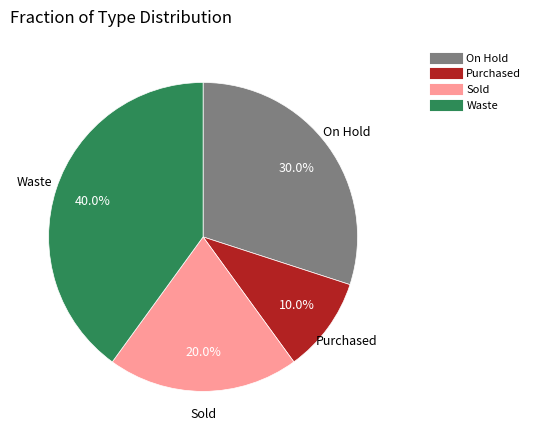

Which has a higher value, Purchased or Sold?

Sold